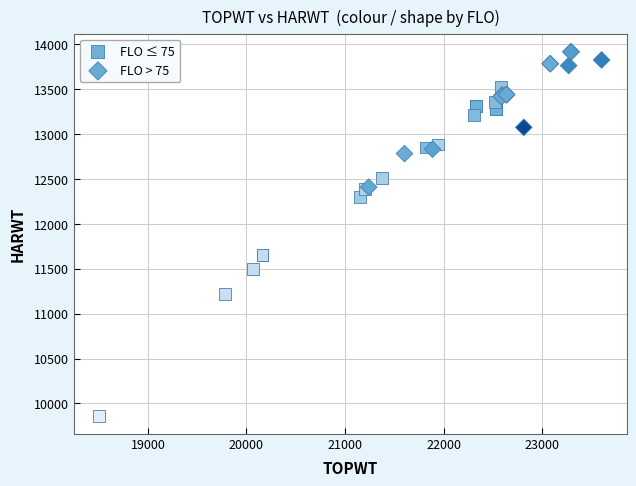

Which series contains the highest Y value?

FLO > 75